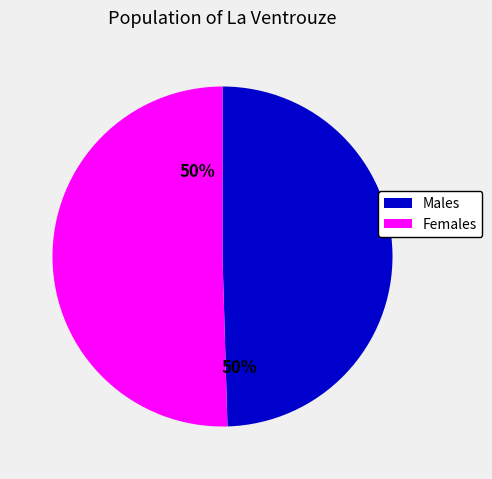

To the nearest percent, what is the average slice percentage?

50%